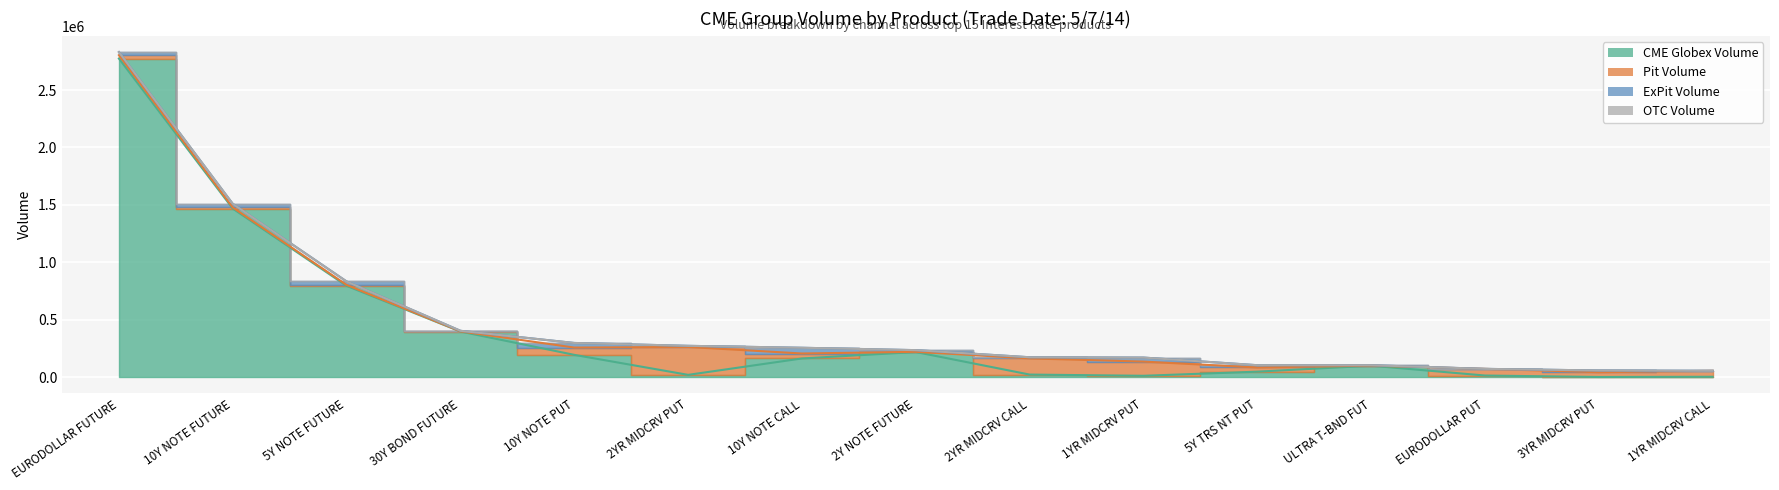

What is the label of the 13th point from the right?

5Y NOTE FUTURE